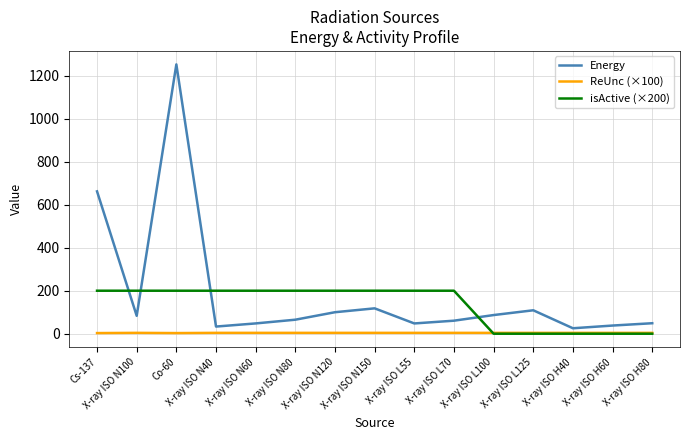

What is the difference between the highest and lowest values at X-ray ISO H80?

48.8